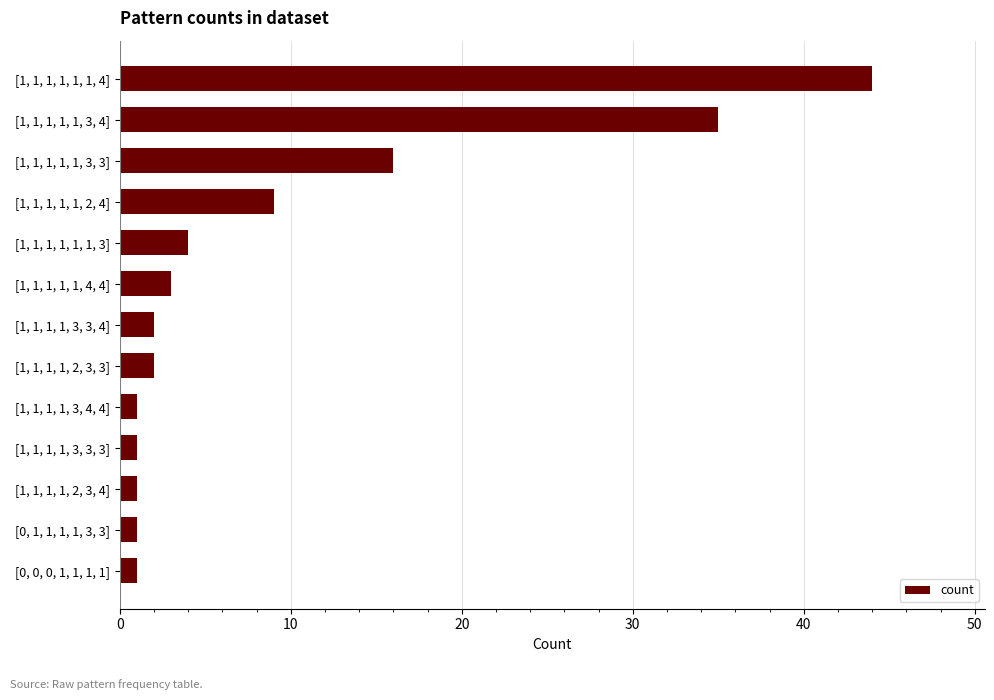

The value at [1, 1, 1, 1, 1, 3, 3] is 16. True or false?

True